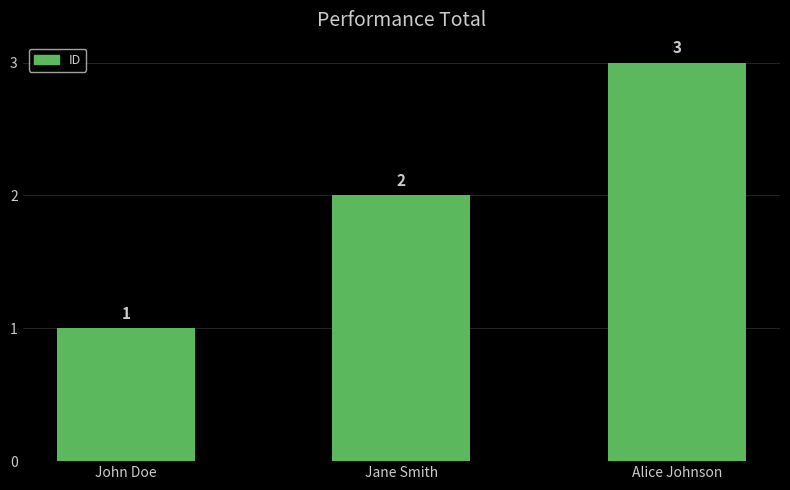

What is the greatest value displayed?

3